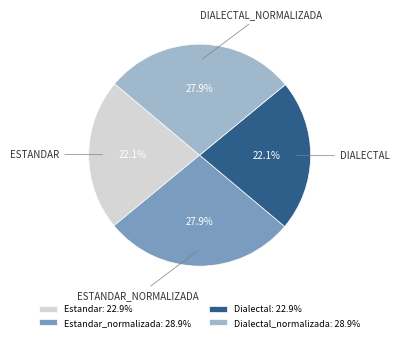

Is Dialectal_normalizada: 28.9% the majority of the pie?

No